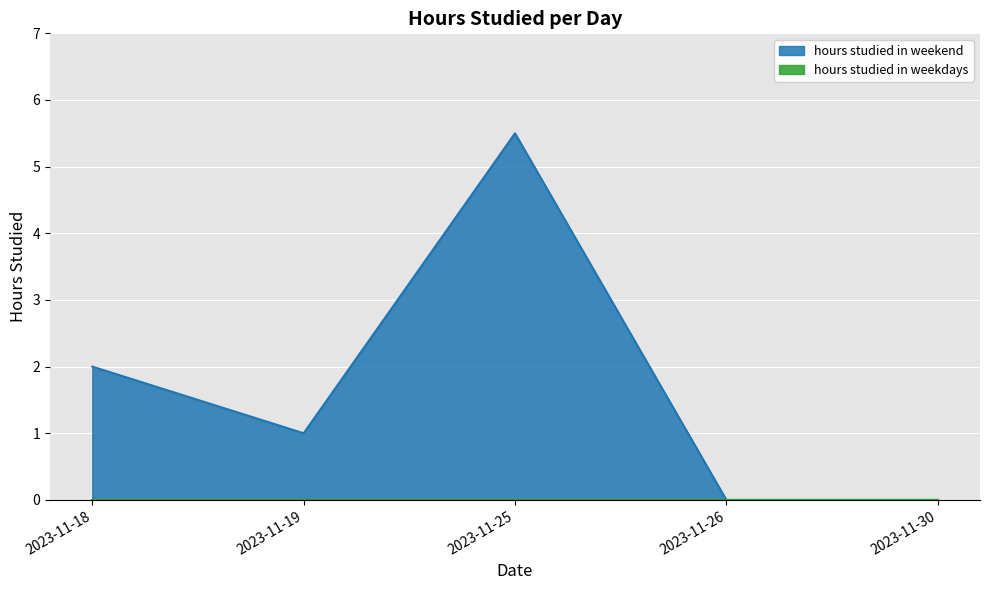

The chart shows a value of 0.0 at 2023-11-30. True or false?

True